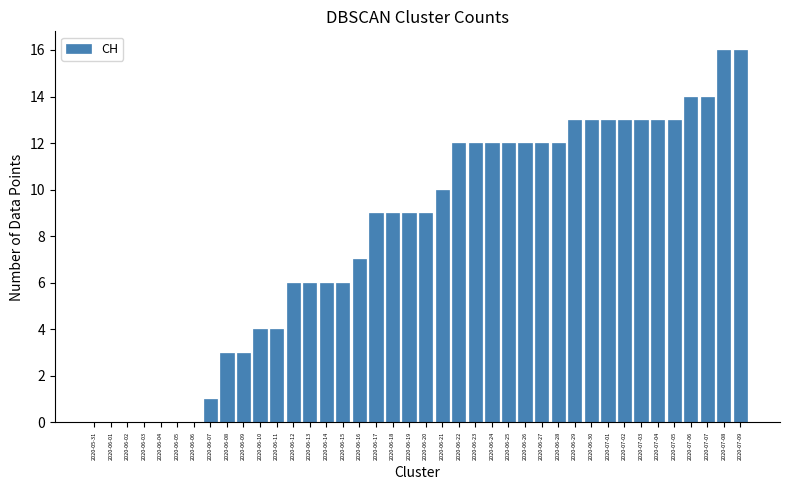

What is the ratio of the value at 2020-07-08 to the value at 2020-06-29?

1.2